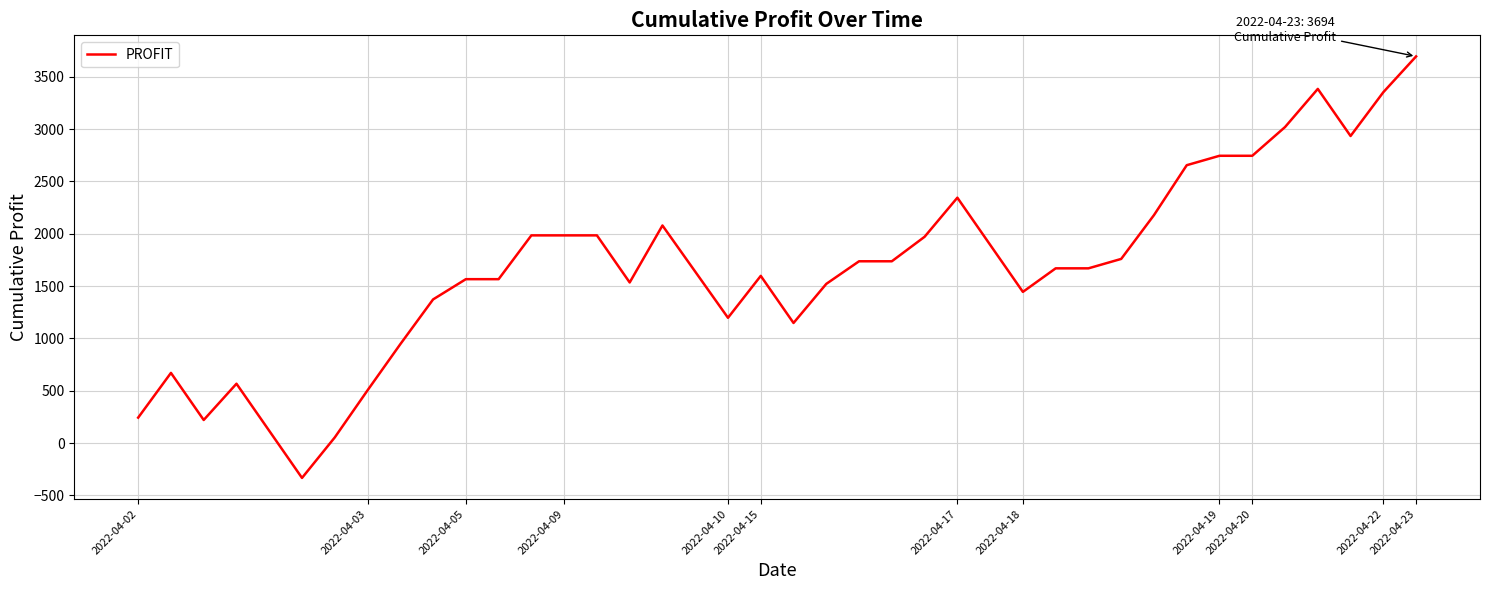

What is the difference between the maximum and minimum values?

4027.5